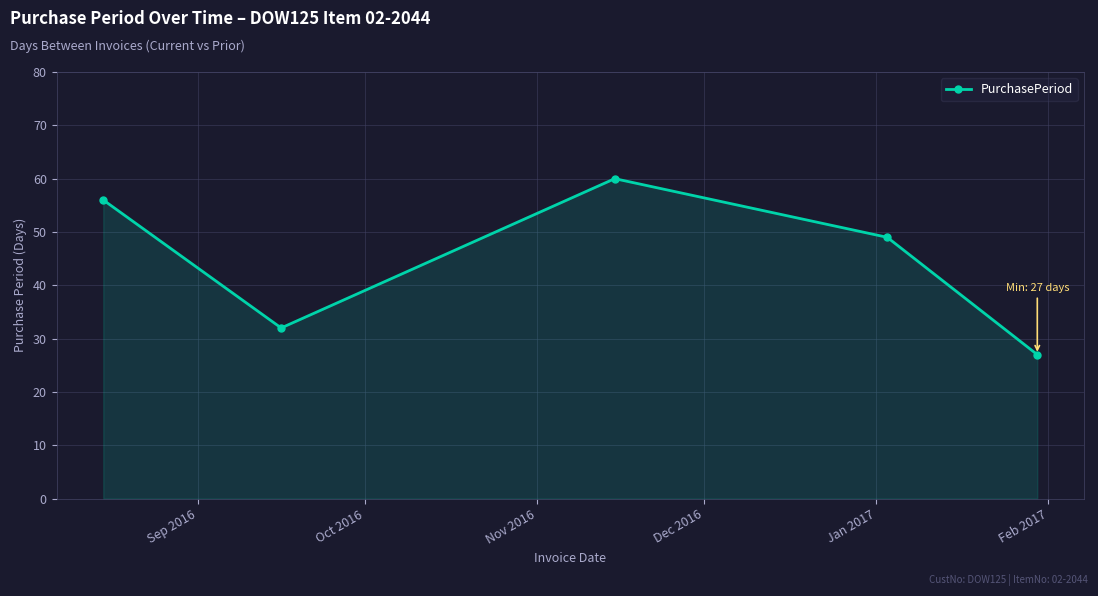

Reading left to right, list all the values displayed in this chart.

56	32	60	49	27